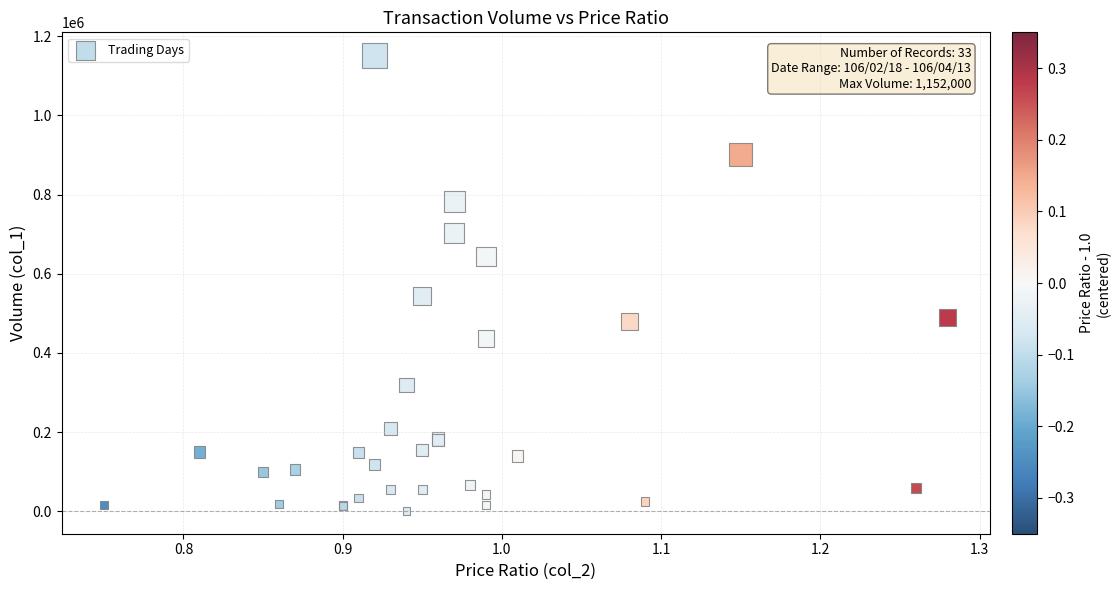

What Y value in the scatter plot is closest to 576500?

543000